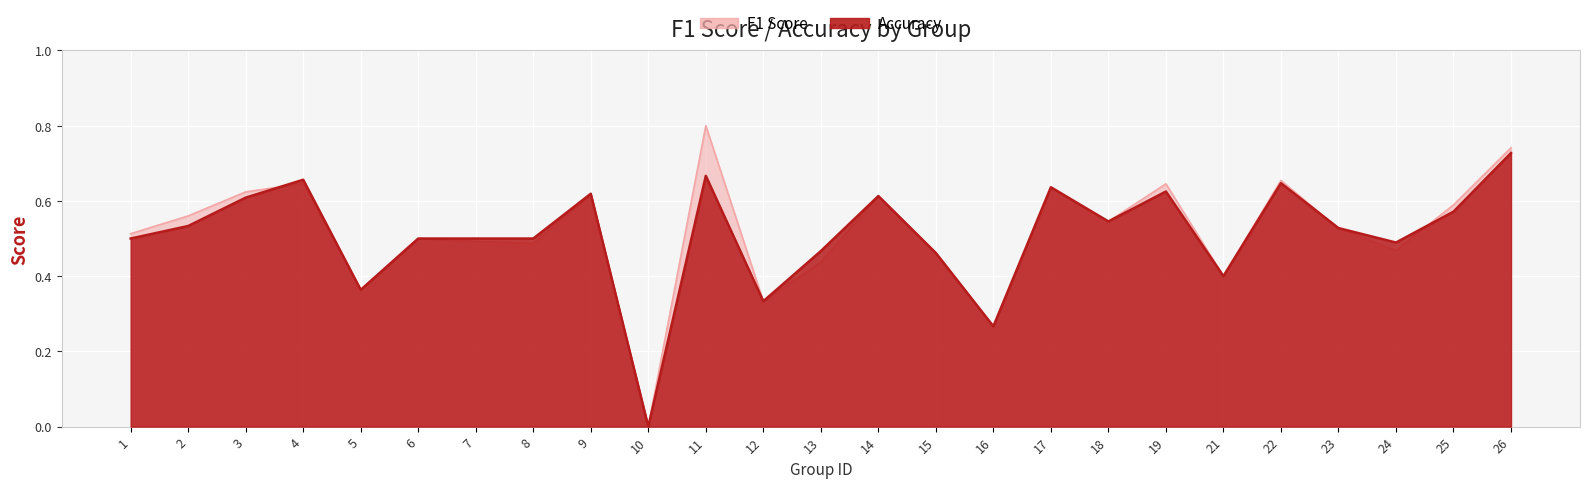

How many lines are shown in the chart?

2